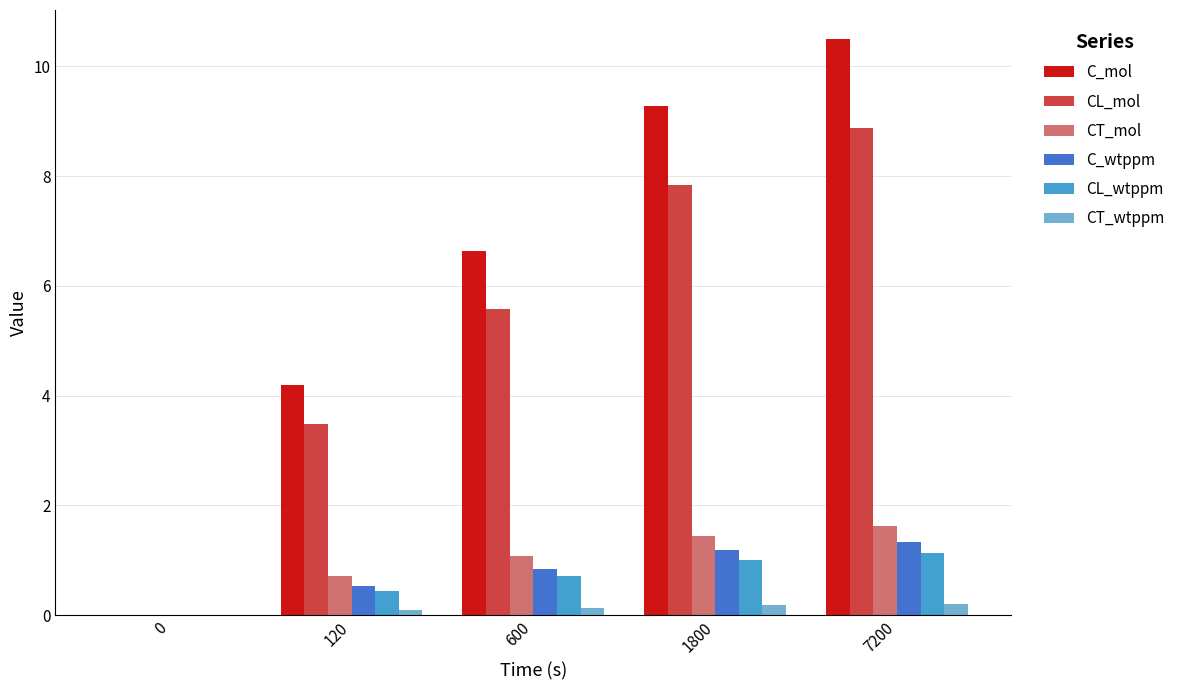

What is the sum of all CL_wtppm values?

3.3